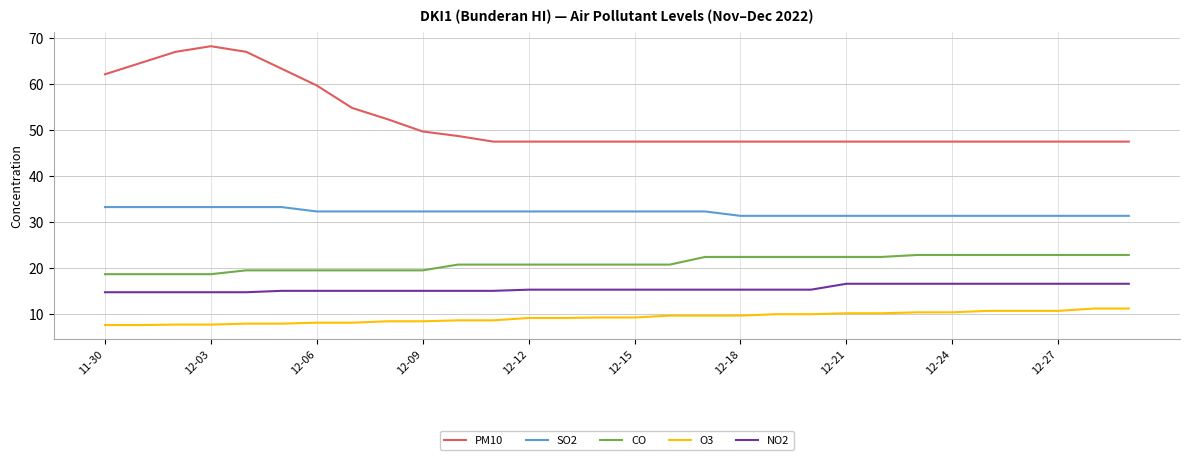

What is the minimum value shown in the chart?

7.7